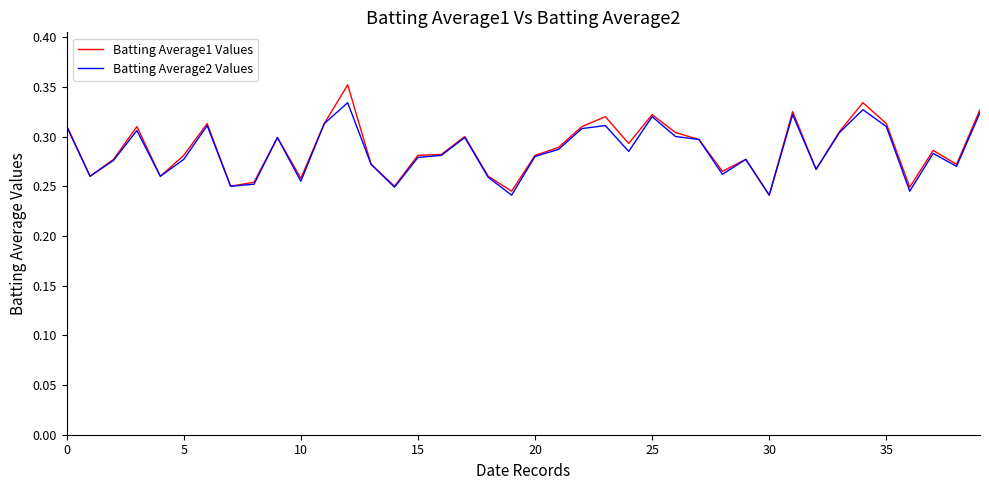

What is the greatest value displayed?

0.4